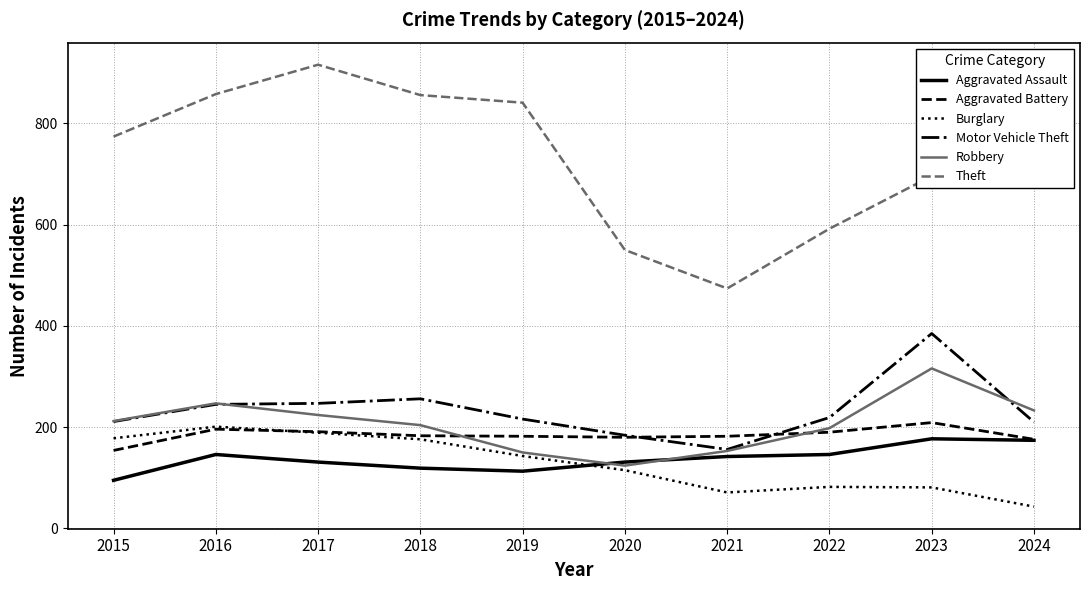

What is the difference between the second highest and second lowest values in the Aggravated Battery series?

20